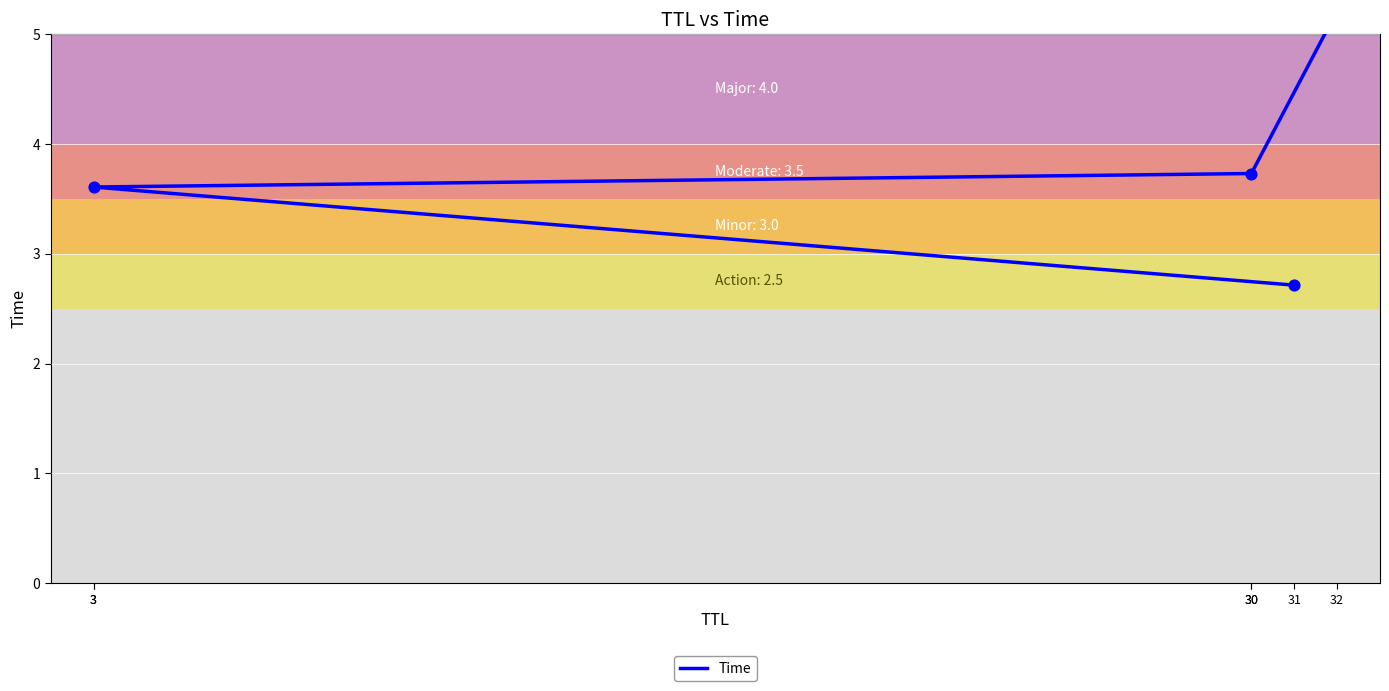

What is the change in value from 3 to 30?

+0.1